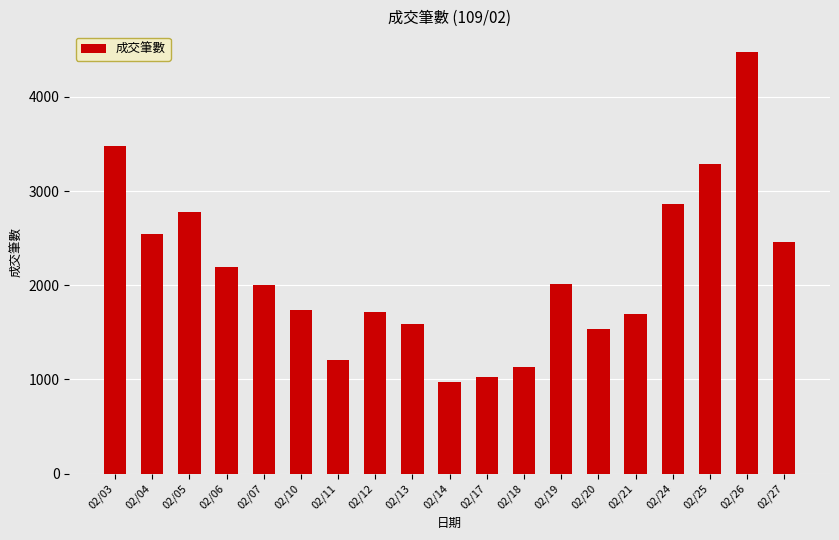

Which label corresponds to the largest value in the chart?

02/26